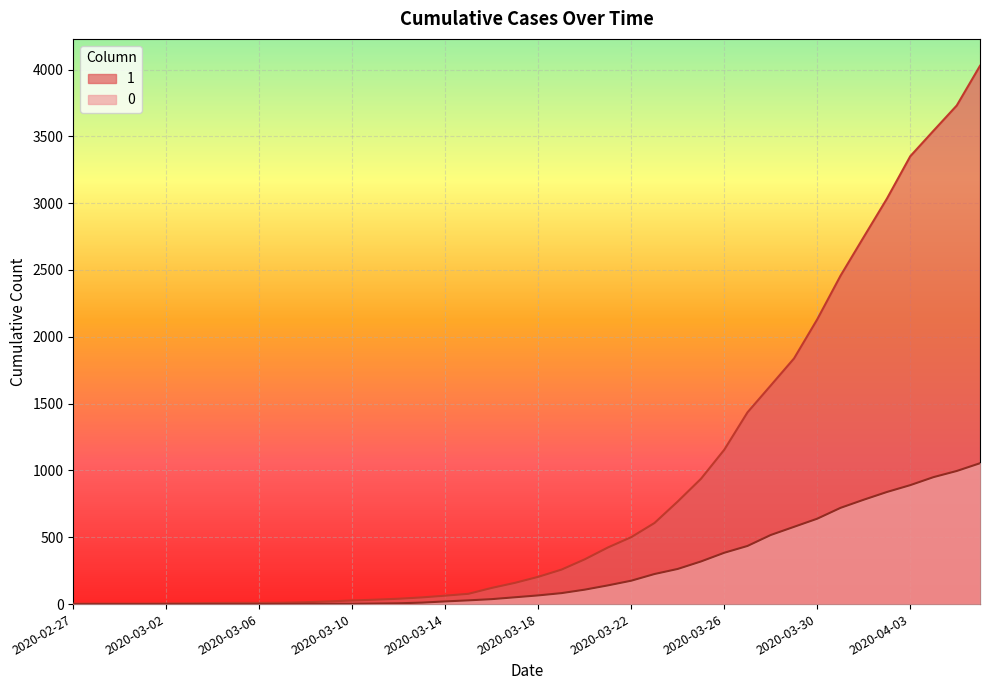

How many series are shown in this chart?

2